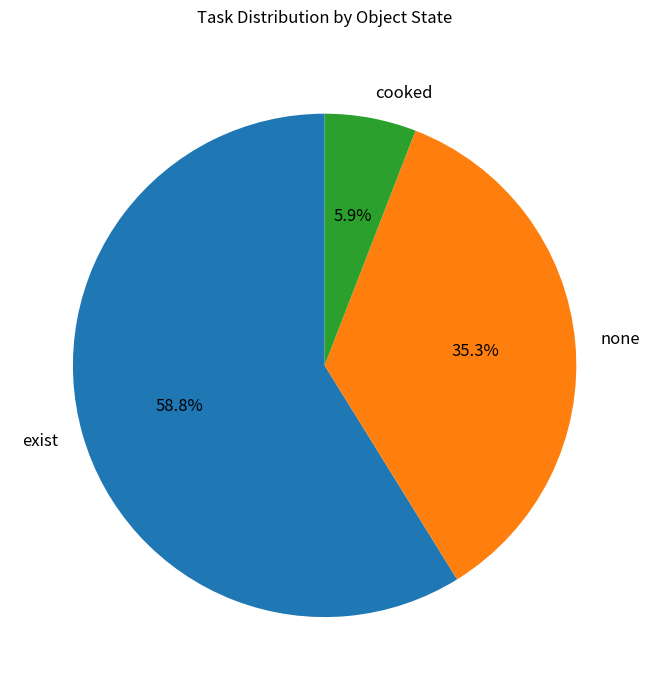

Rank the categories by value from highest to lowest.

exist, none, cooked